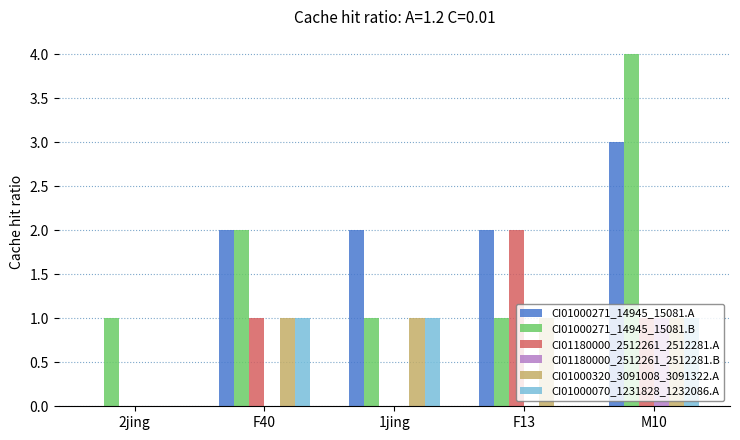

Are the bars grouped side by side (vs. stacked)?

Yes